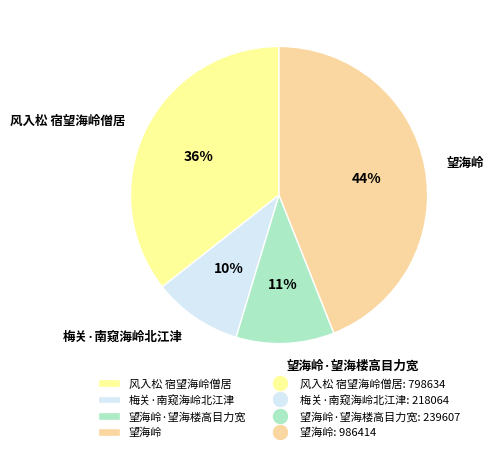

True or false: 风入松 宿望海岭僧居 accounts for 36% of the total.

True